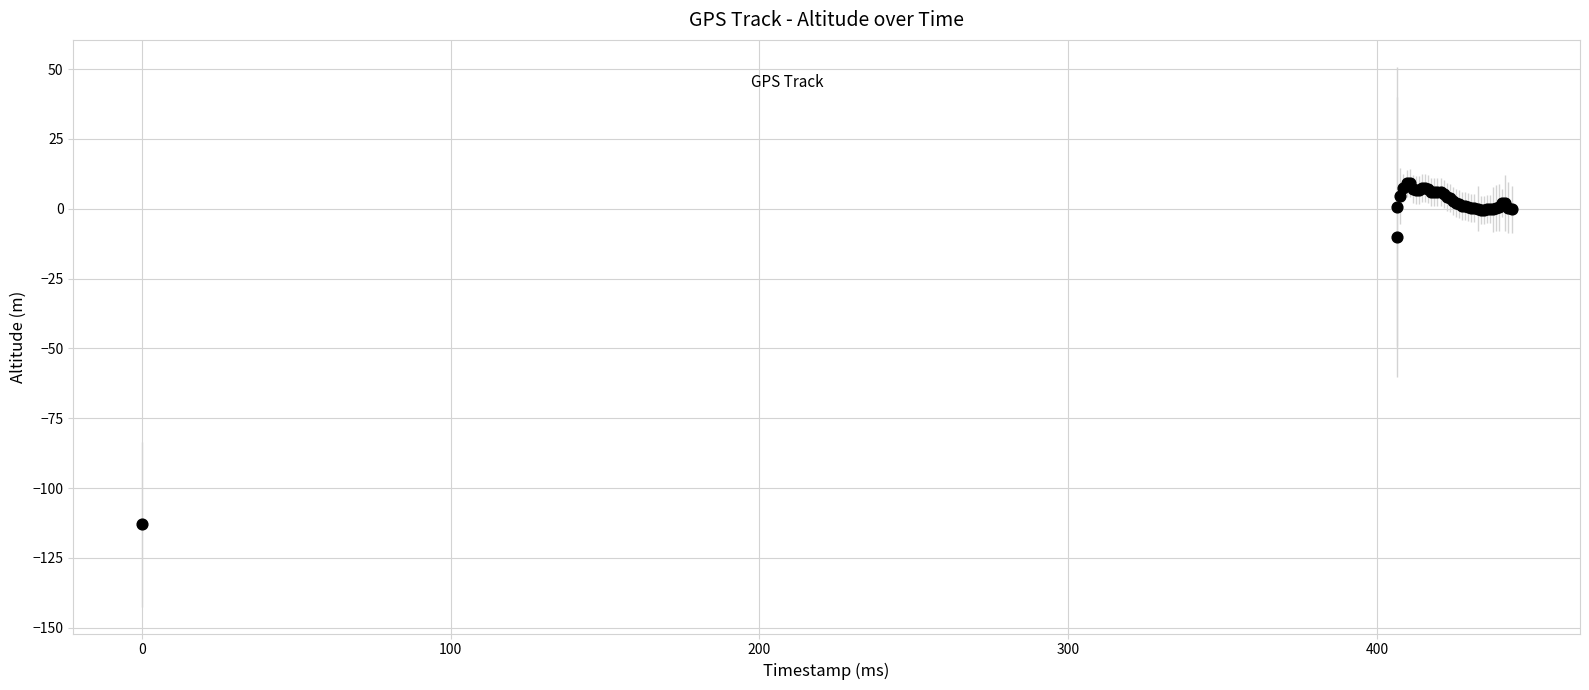

What Y value in the scatter plot is closest to -51?

-10.1